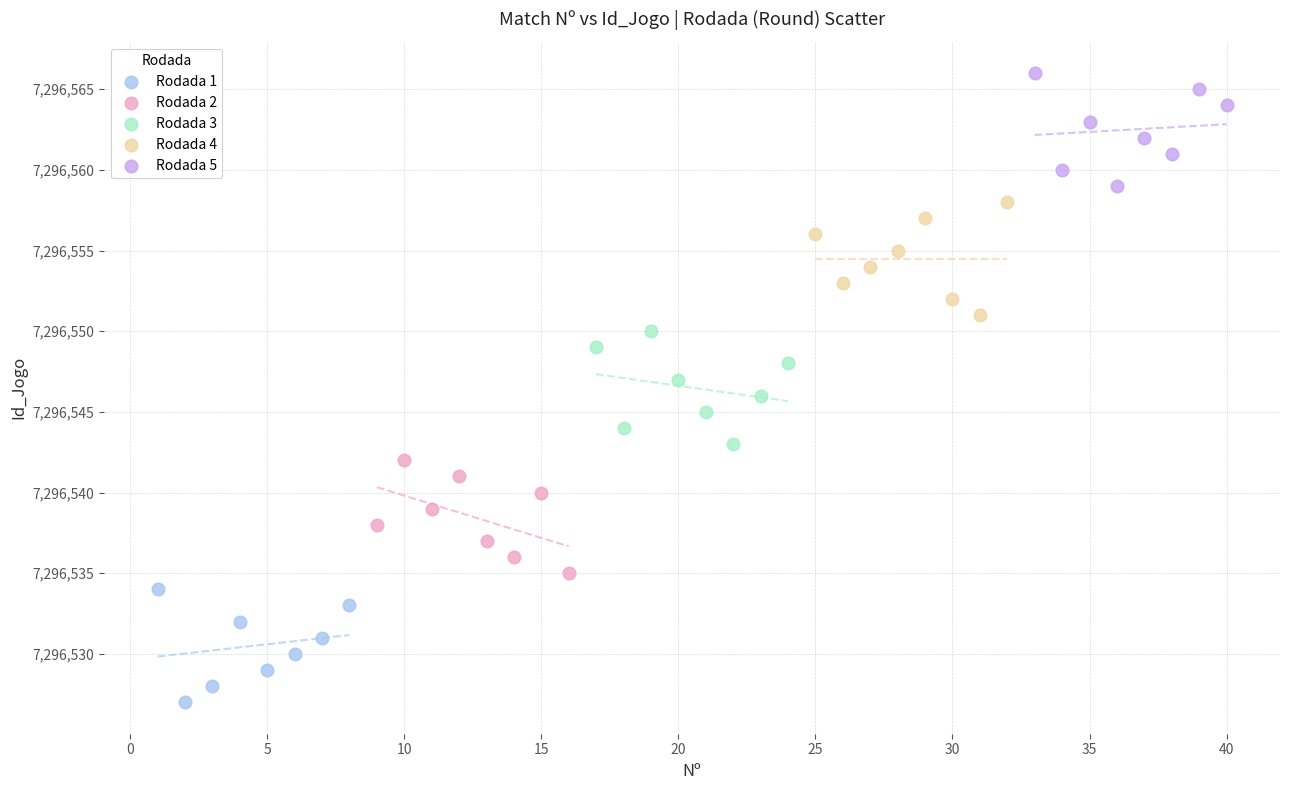

Which series contains the lowest Y value?

Rodada 1